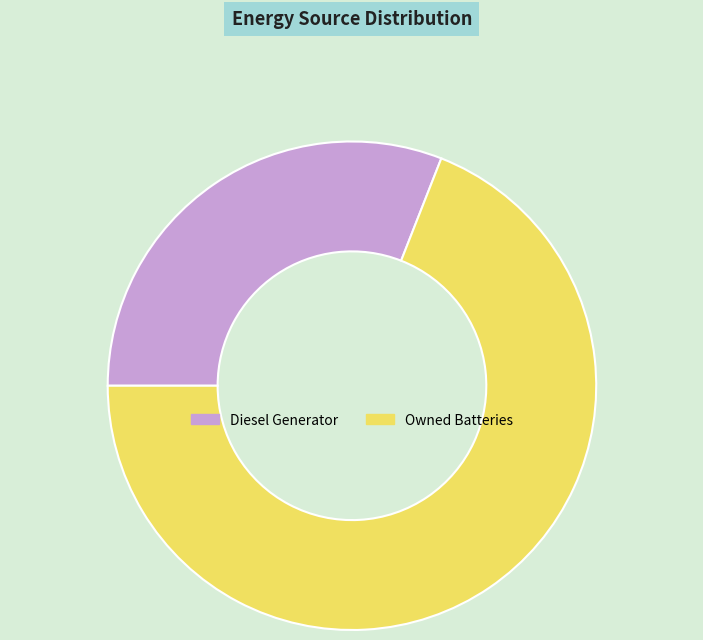

What is the largest slice in the pie chart?

Owned Batteries